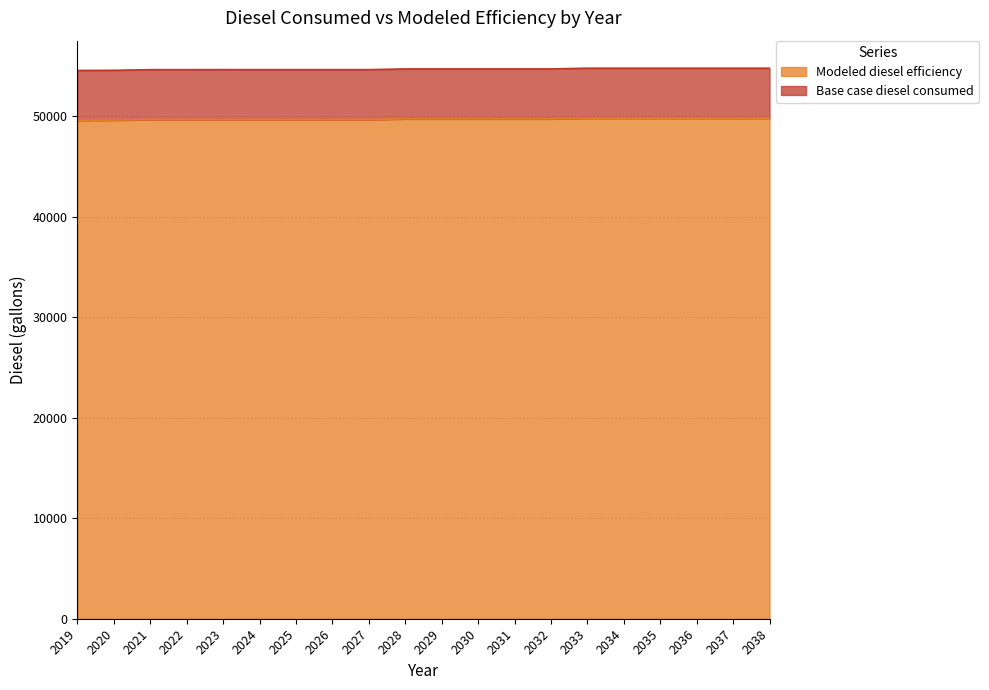

How many interior local peaks does the Base case diesel consumed series have?

6